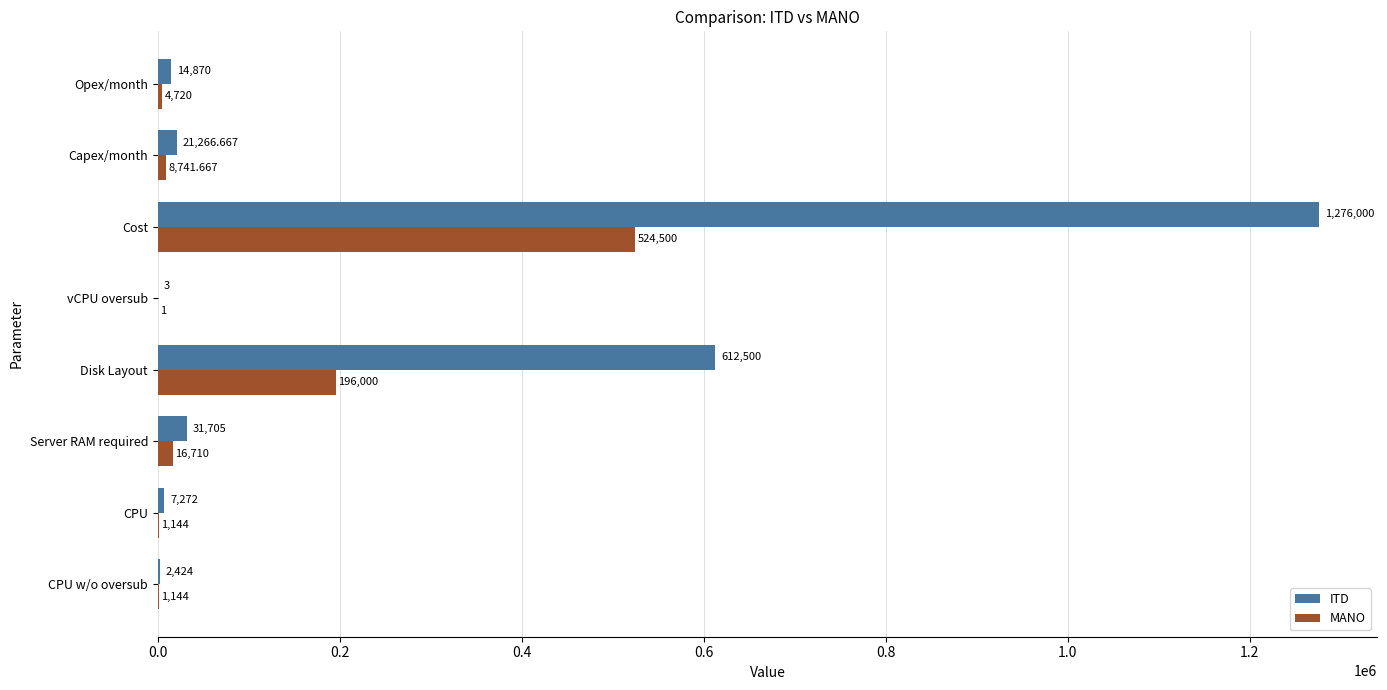

Which series has the widest spread of values?

ITD